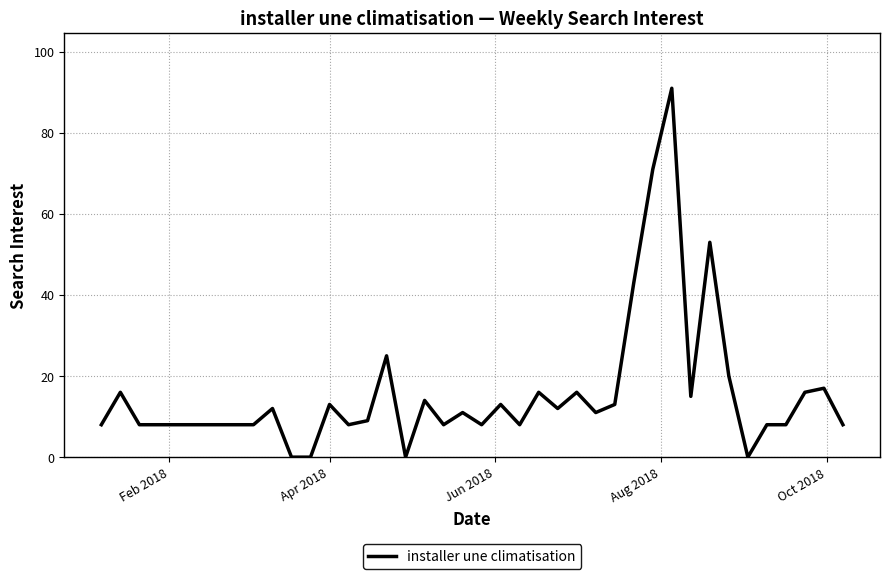

What is the greatest value displayed?

91